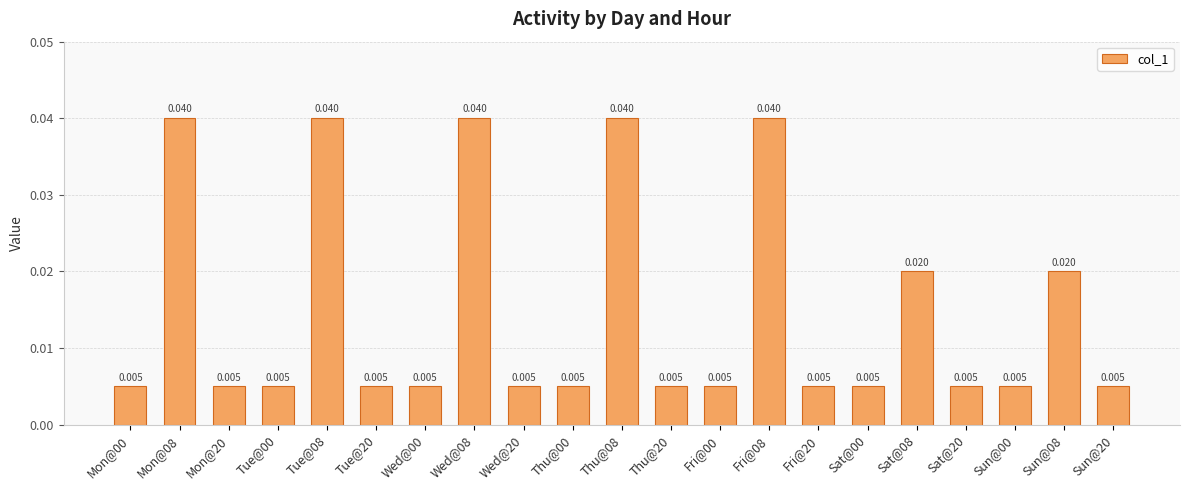

Where is the data nearest to the value 0?

Mon@00